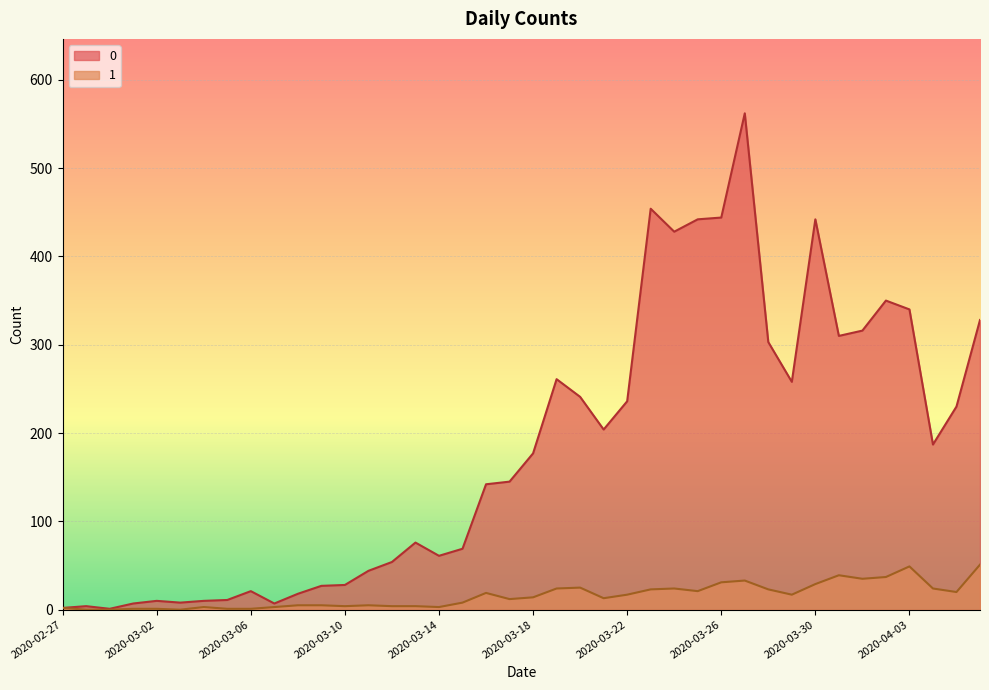

Where does the 1 series first go above 14?

2020-03-16